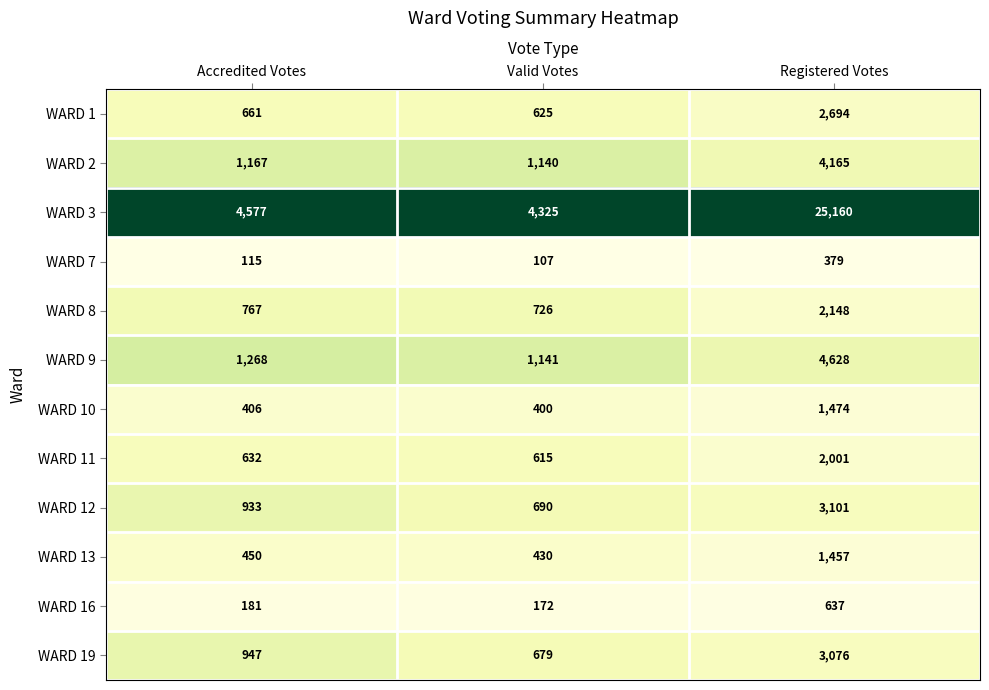

Read the WARD 13 value at Accredited Votes, to the nearest 10.

450